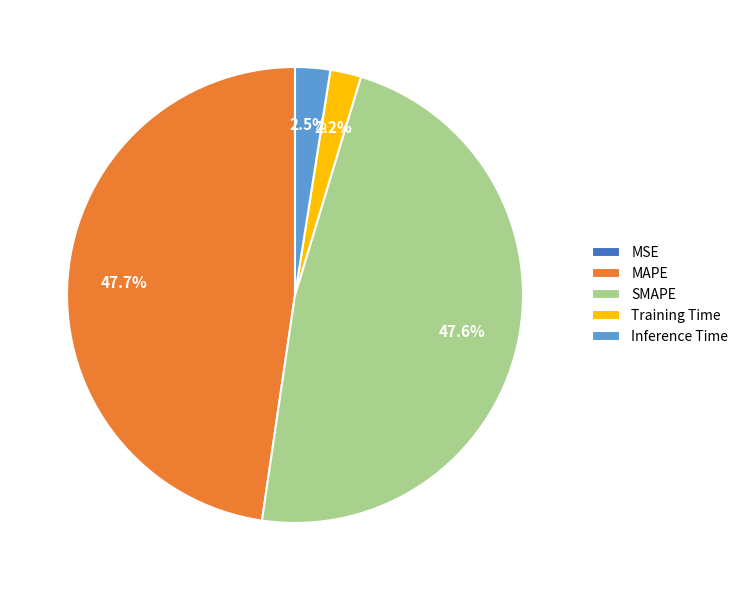

Does MAPE account for over 50% of the chart?

No